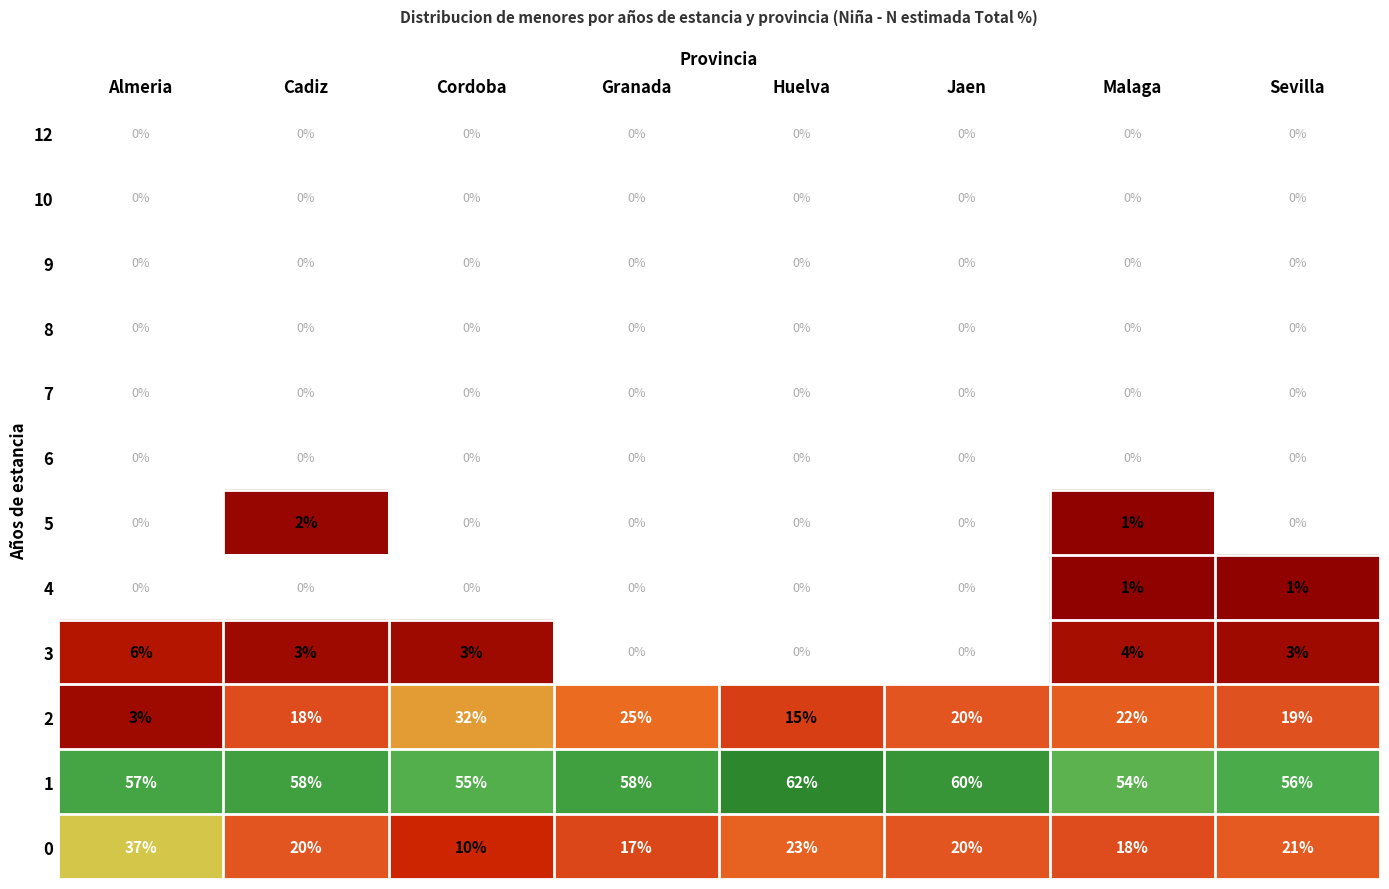

At which category is the sum across all series the highest?

Almeria